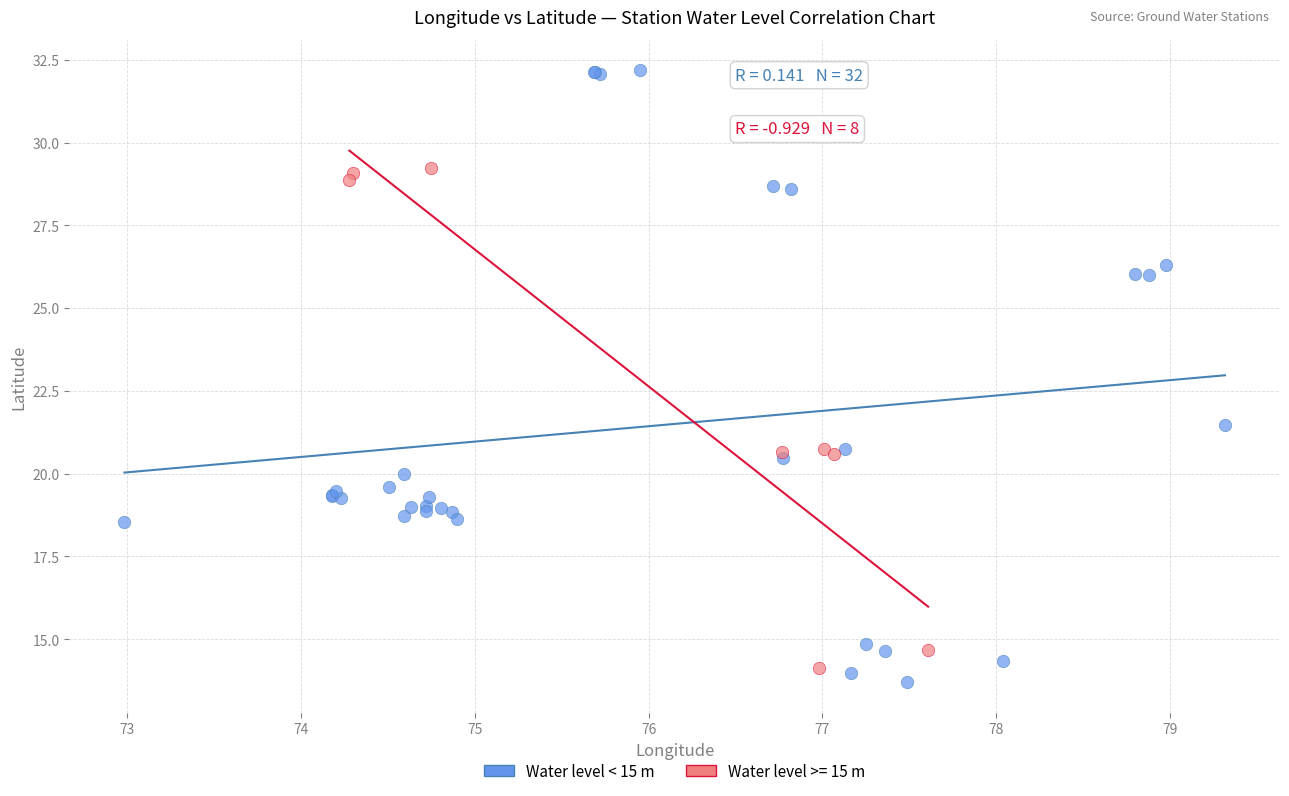

Which series contains the highest Y value?

Water level < 15 m